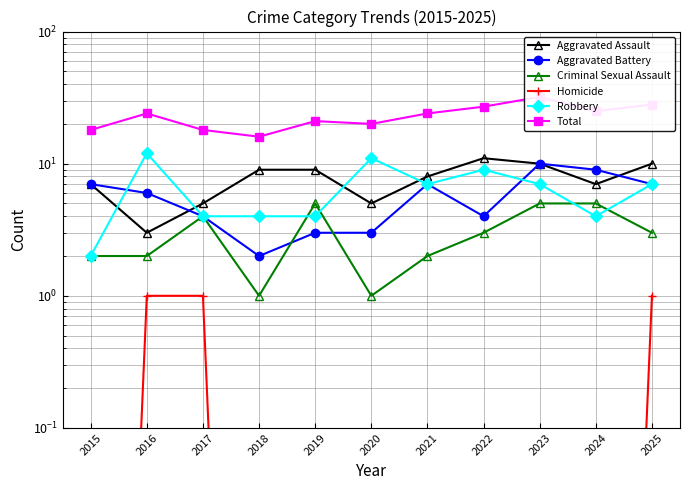

At which label does Criminal Sexual Assault first exceed 3?

2017